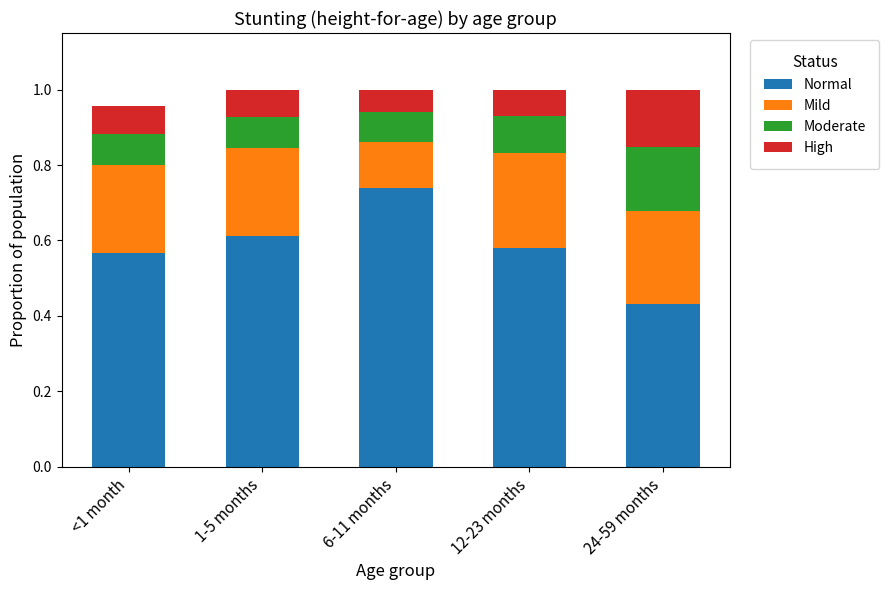

The Normal series shows 0.2 at <1 month. True or false?

False